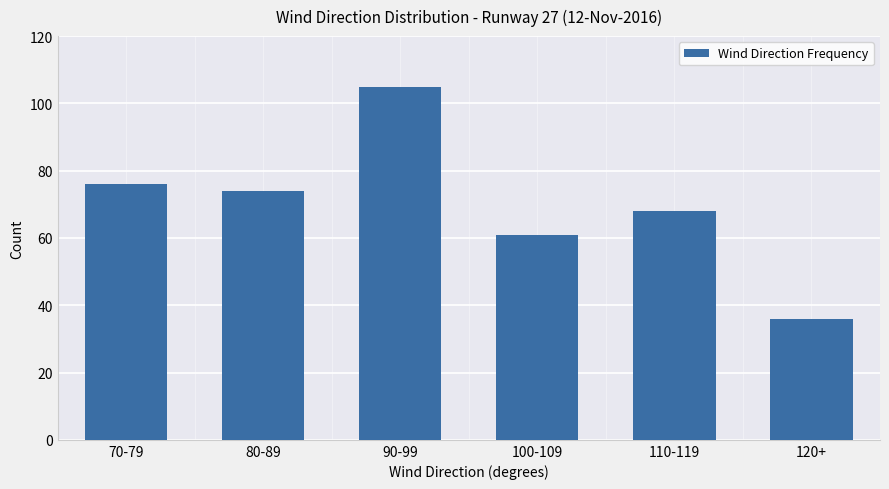

What is the difference between the values at 80-89 and 120+?

38